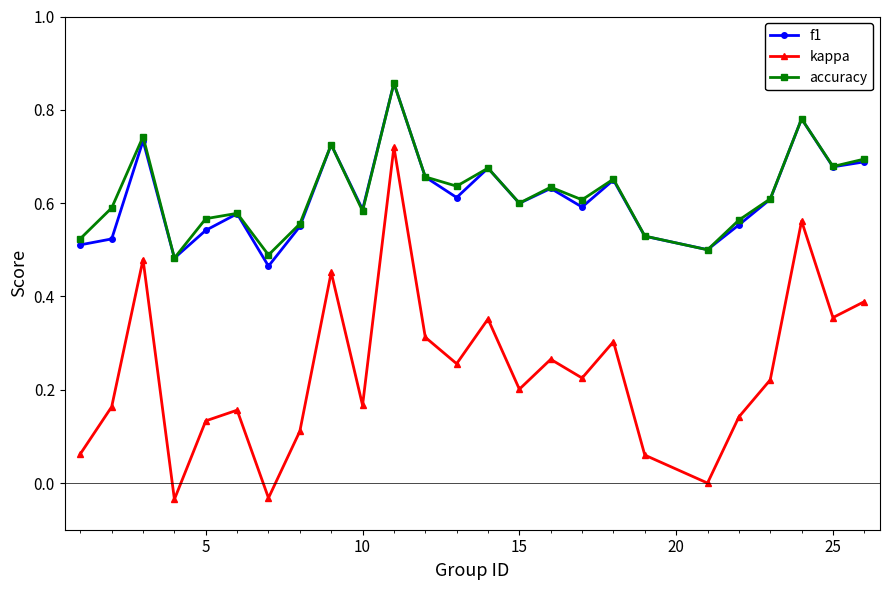

What are all the series names shown in the legend?

f1, kappa, accuracy